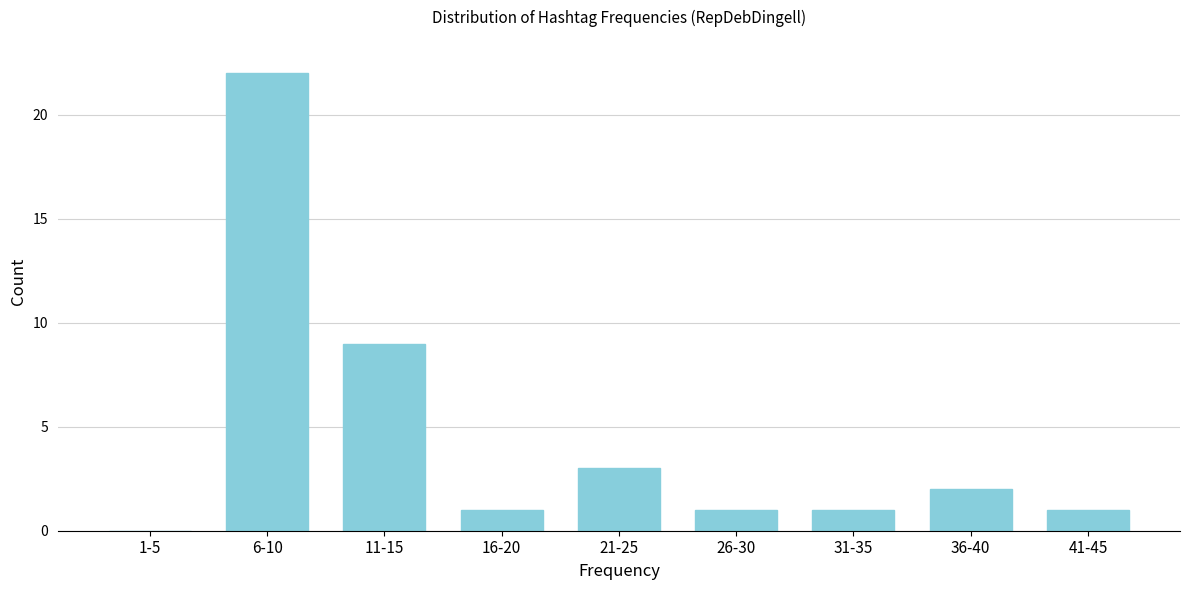

The chart shows a value of 2 at 21-25. True or false?

False